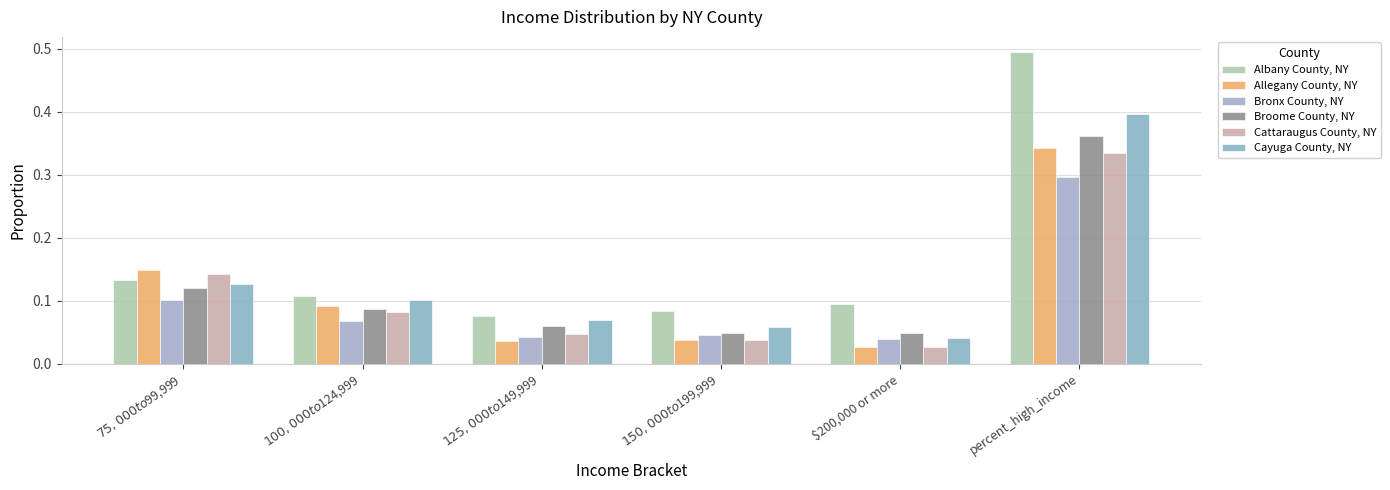

Which series has the widest spread of values?

Albany County, NY